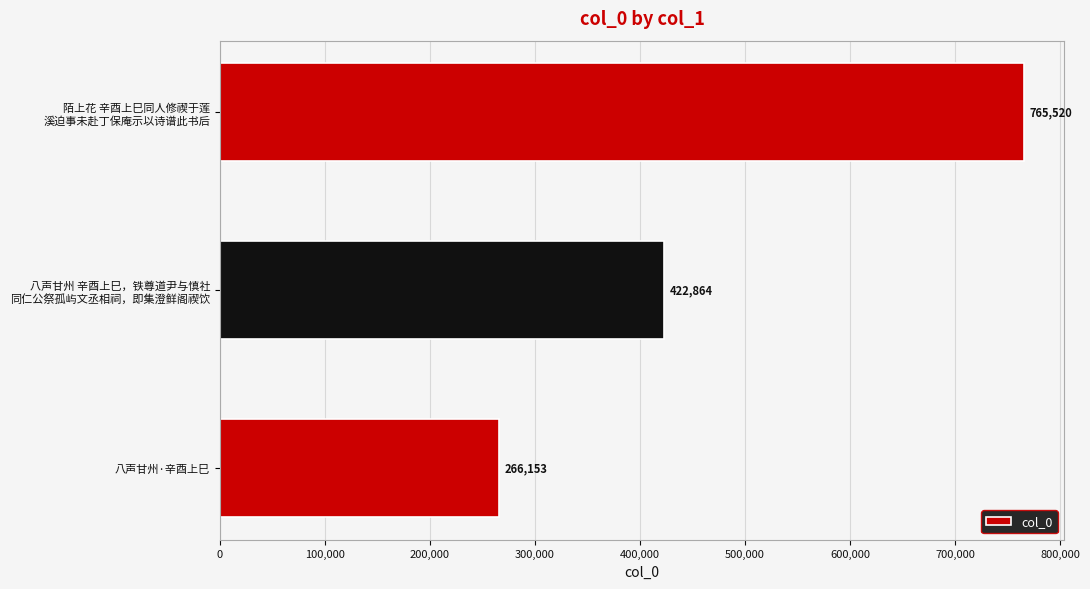

What is the minimum value shown in the chart?

266153